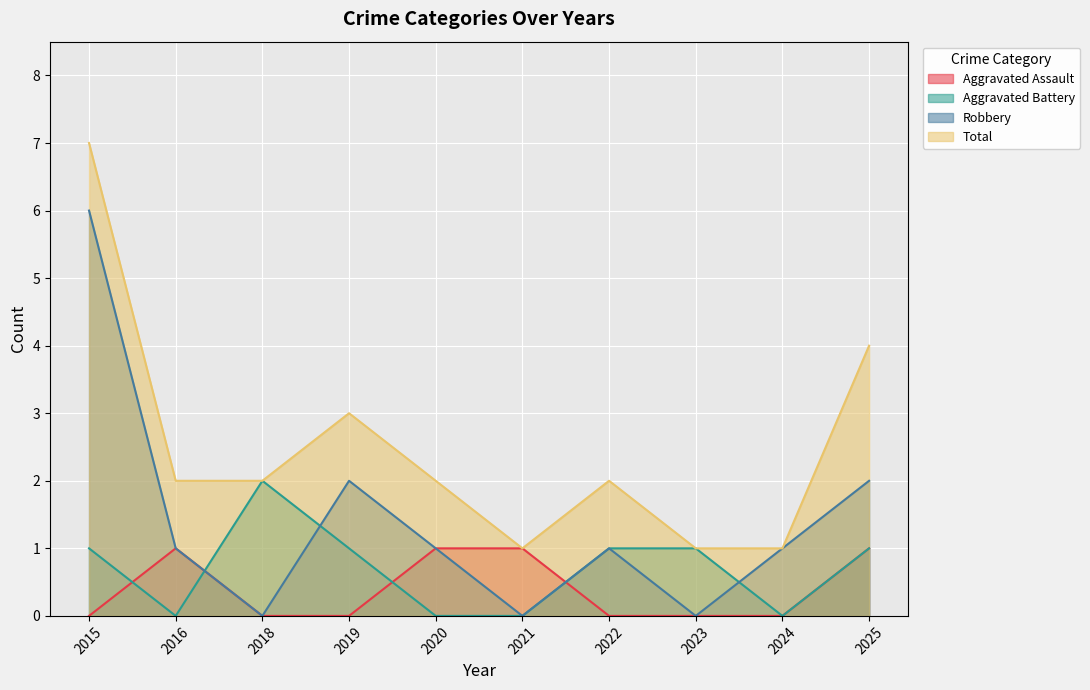

Where is the first local minimum for Robbery?

2018